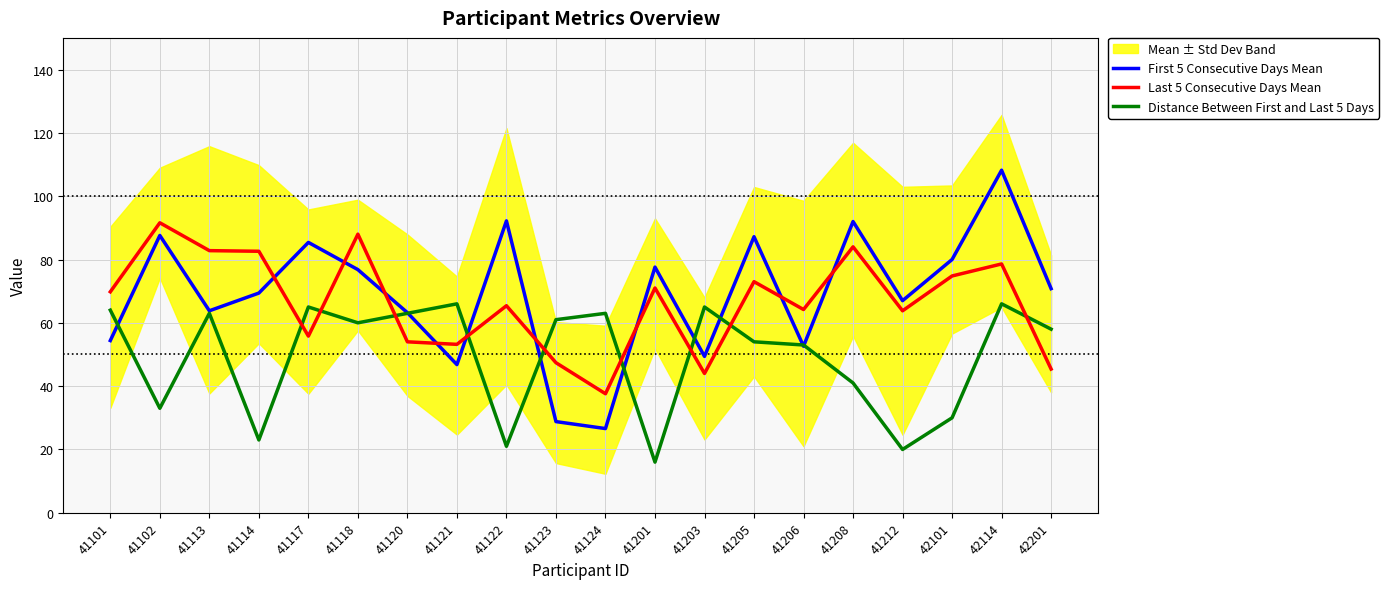

Rank the series by their maximum value, from highest to lowest.

First 5 Consecutive Days Mean, Last 5 Consecutive Days Mean, Distance Between First and Last 5 Days